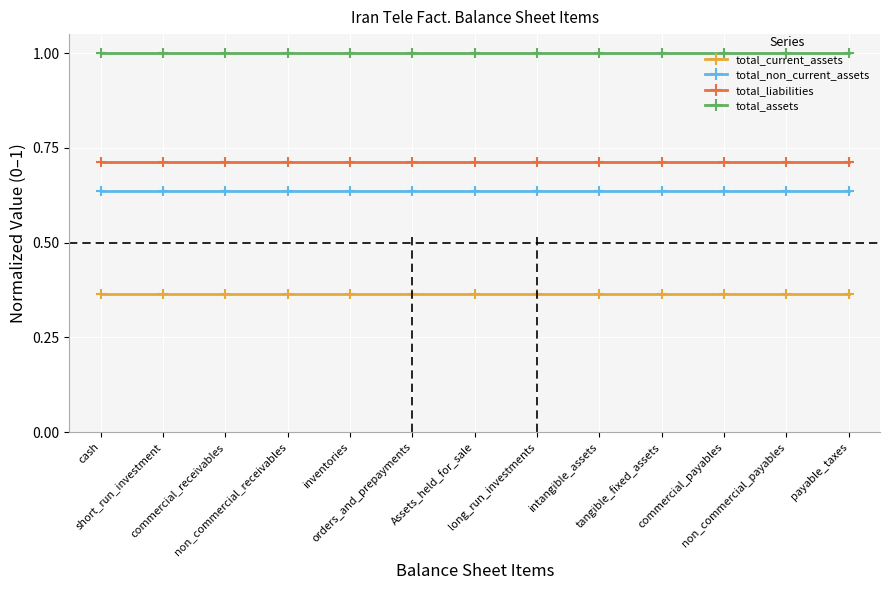

True or false: total_non_current_assets and total_current_assets cross at least once.

False